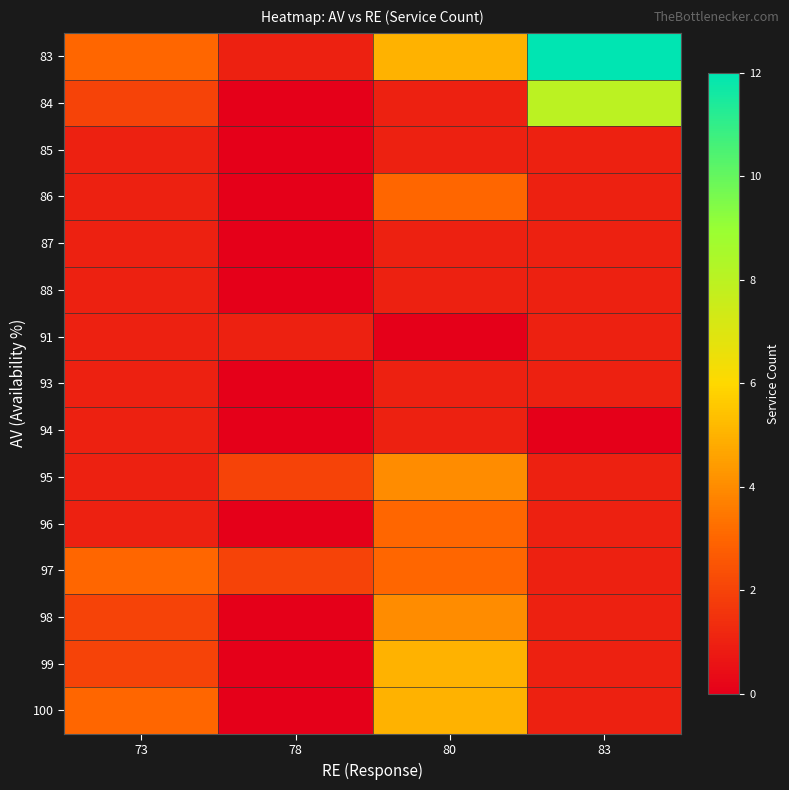

At which category is the sum across all series the highest?

80